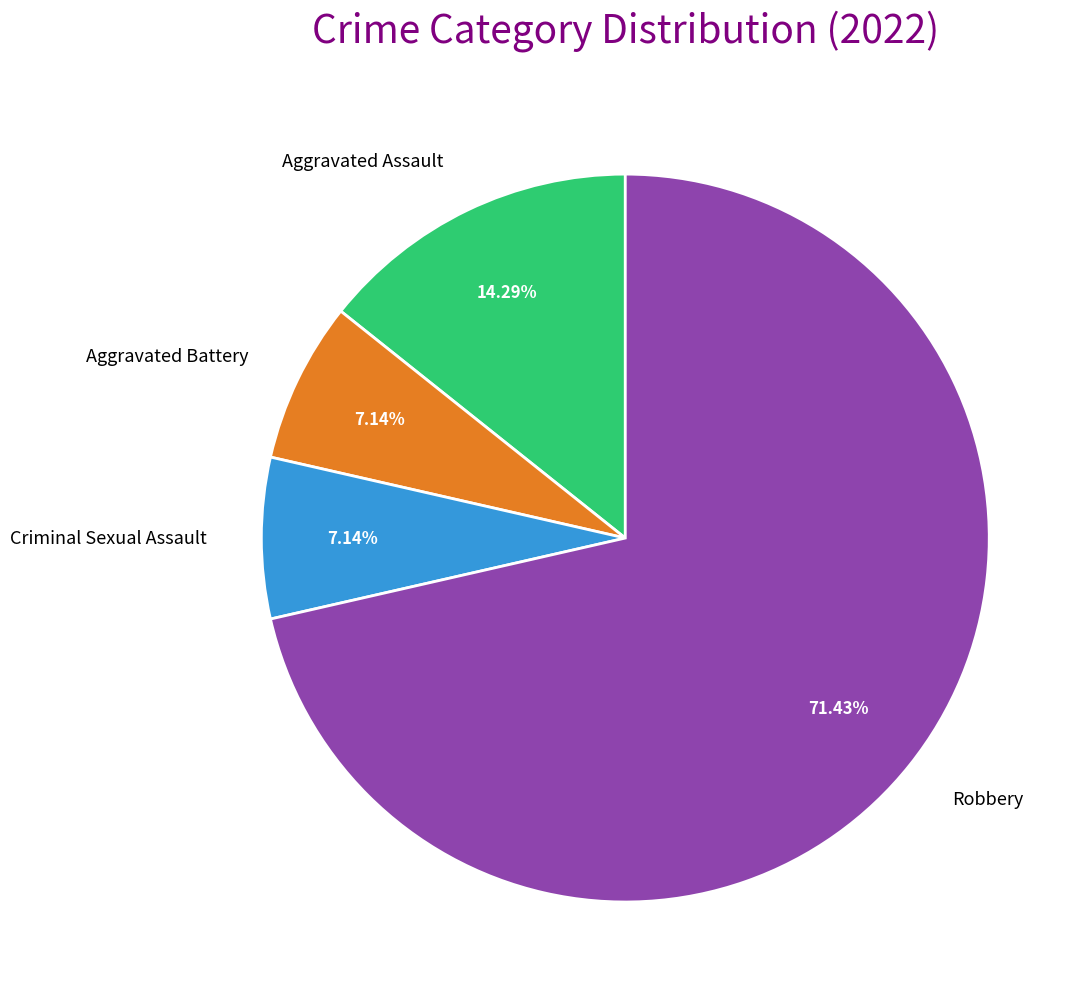

To the nearest percent, what is the combined percentage of Criminal Sexual Assault and Aggravated Assault?

21%